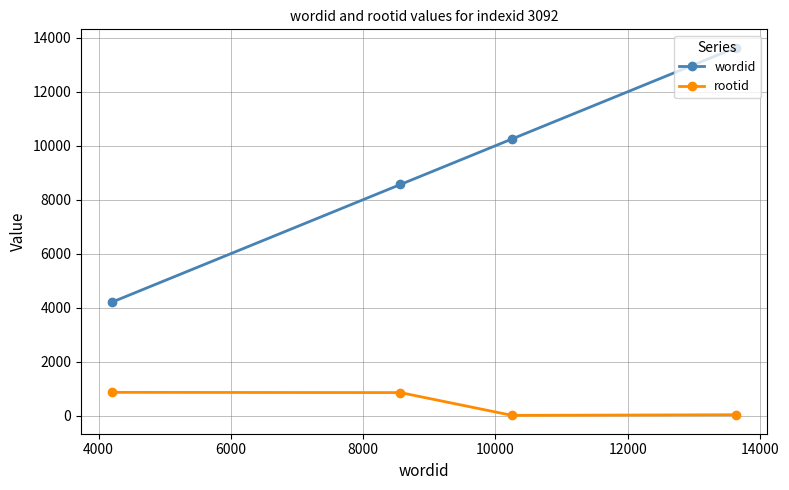

True or false: rootid has more than 1 points higher than both neighbors.

False